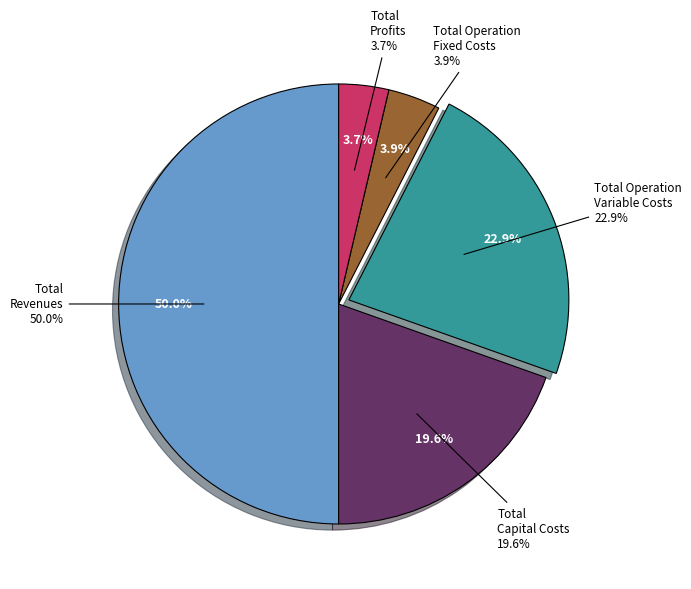

True or false: Total Revenues accounts for 50% of the total.

True